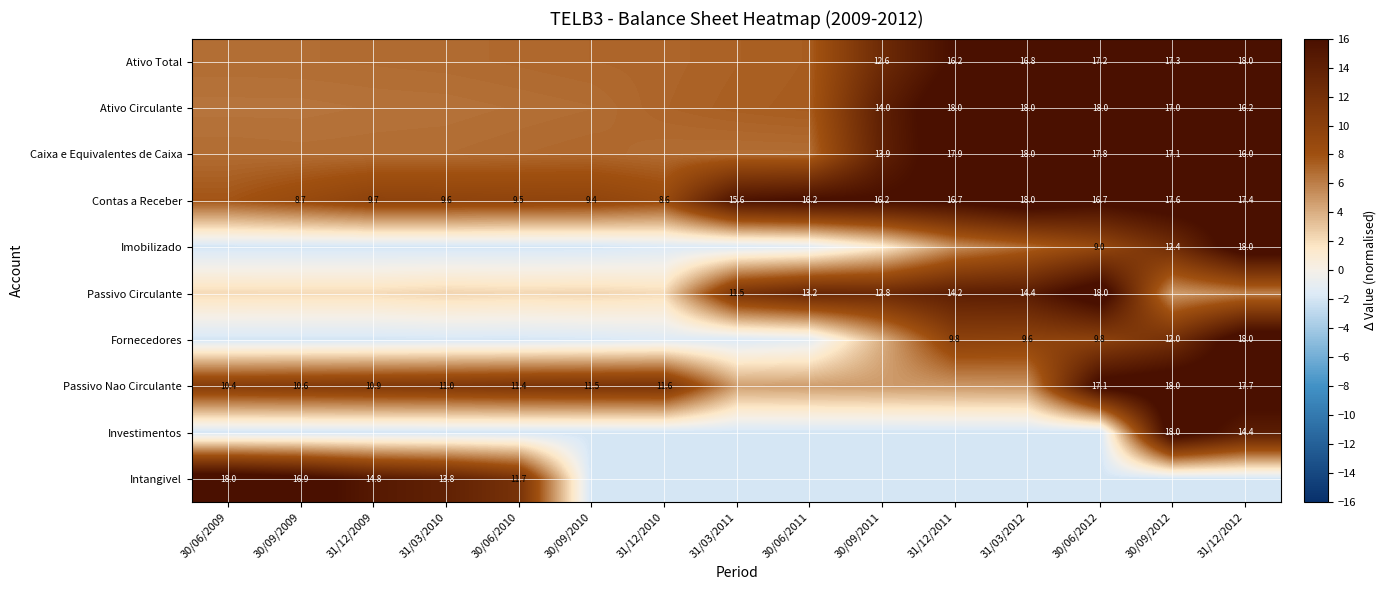

The Passivo Nao Circulante series shows 10.6 at 30/09/2009. True or false?

True